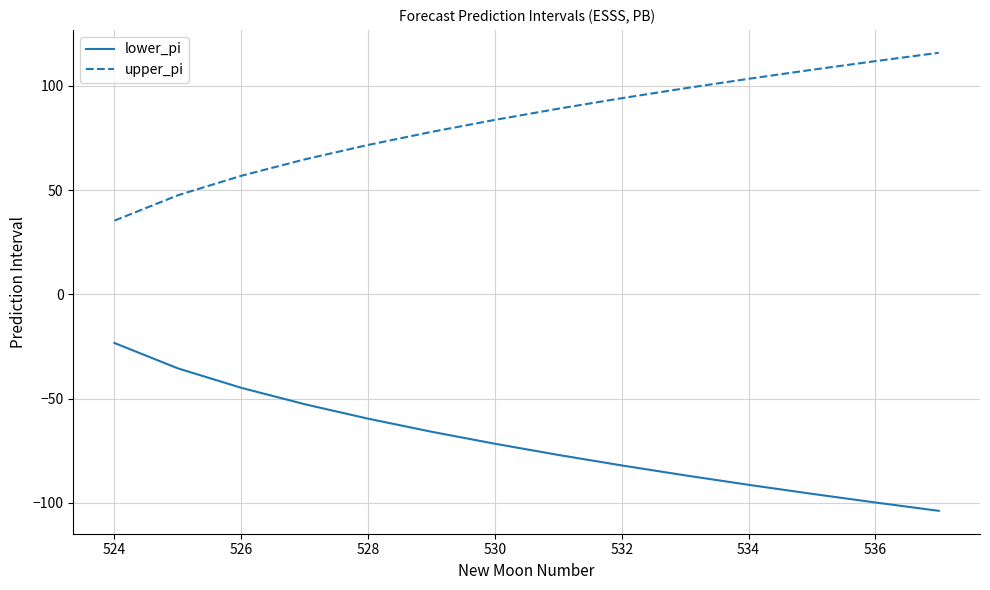

What is the average value of the upper_pi series?

82.7